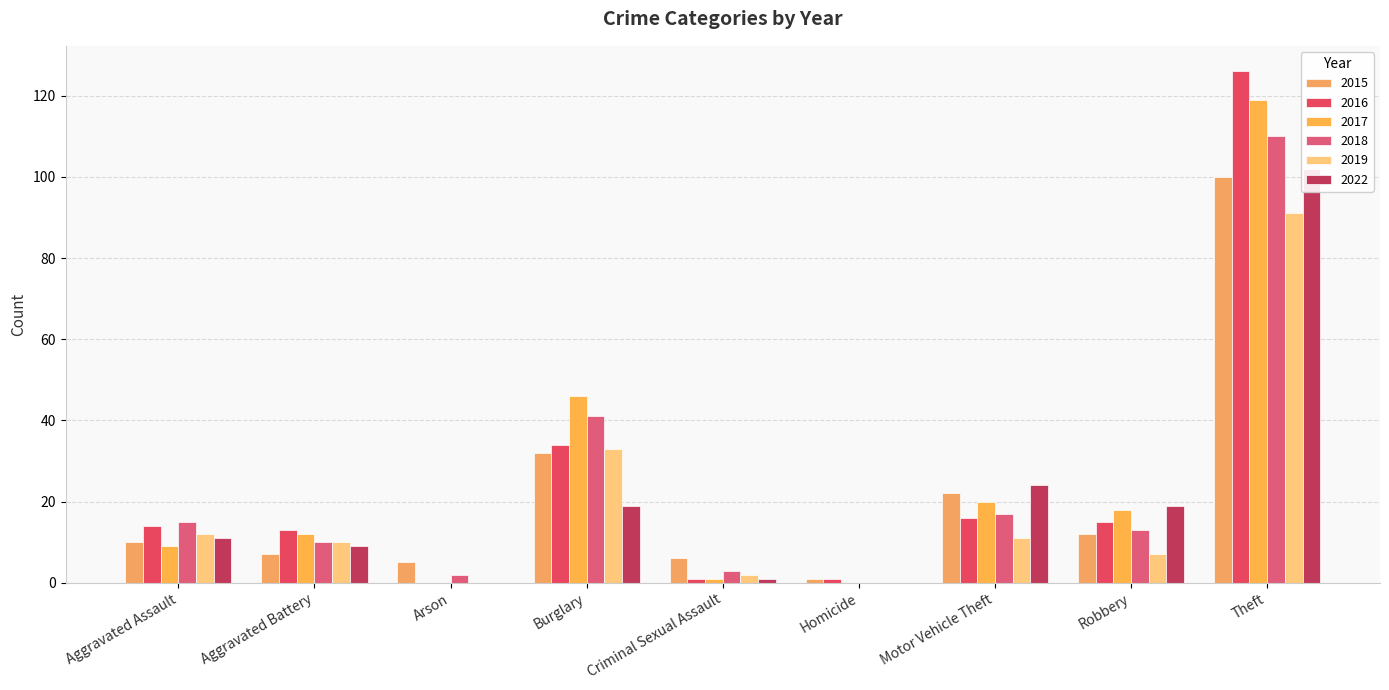

Which series has the largest total across all categories?

2017